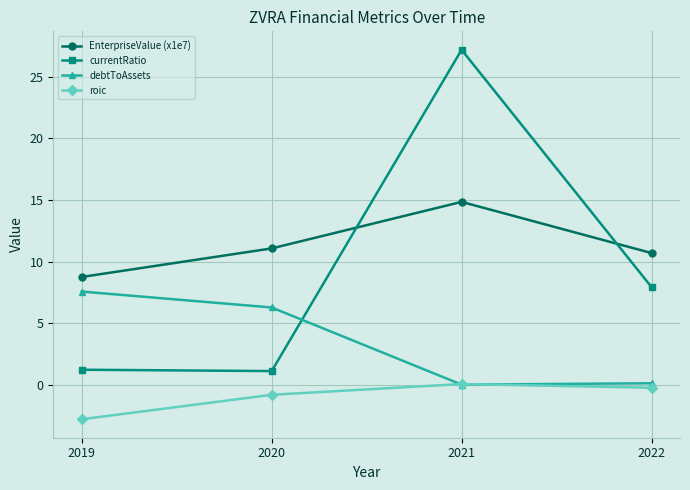

List the labels in order of EnterpriseValue (x1e7) value, smallest first.

2019, 2022, 2020, 2021